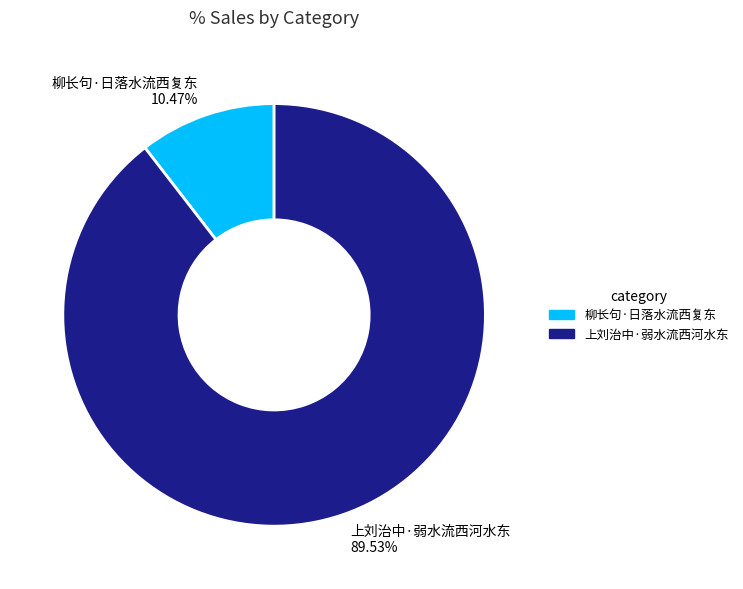

Count the number of slices in the pie.

2